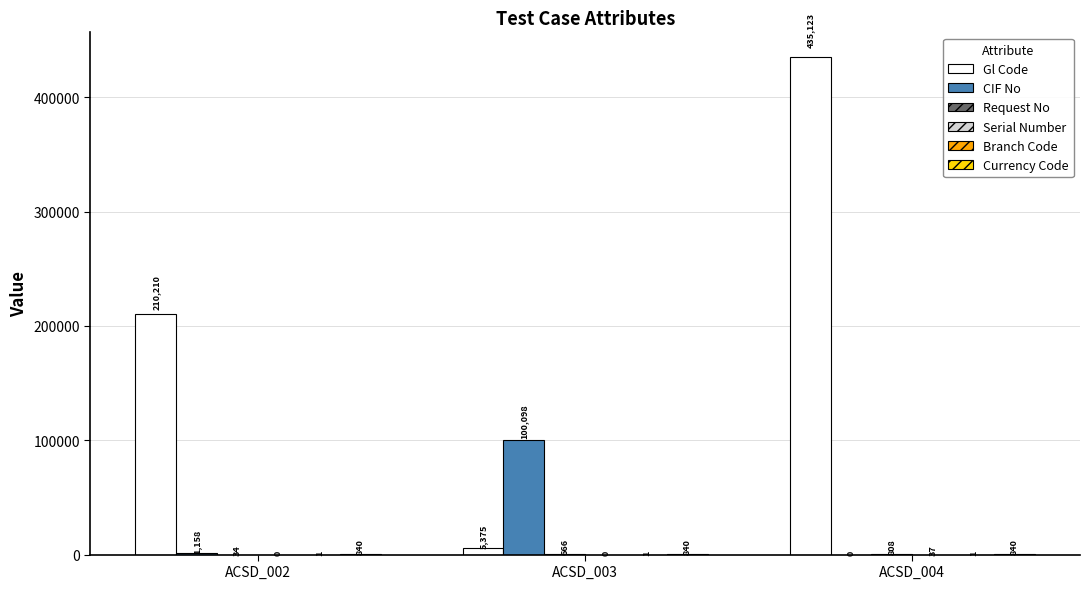

At which category is the sum across all series the highest?

ACSD_004